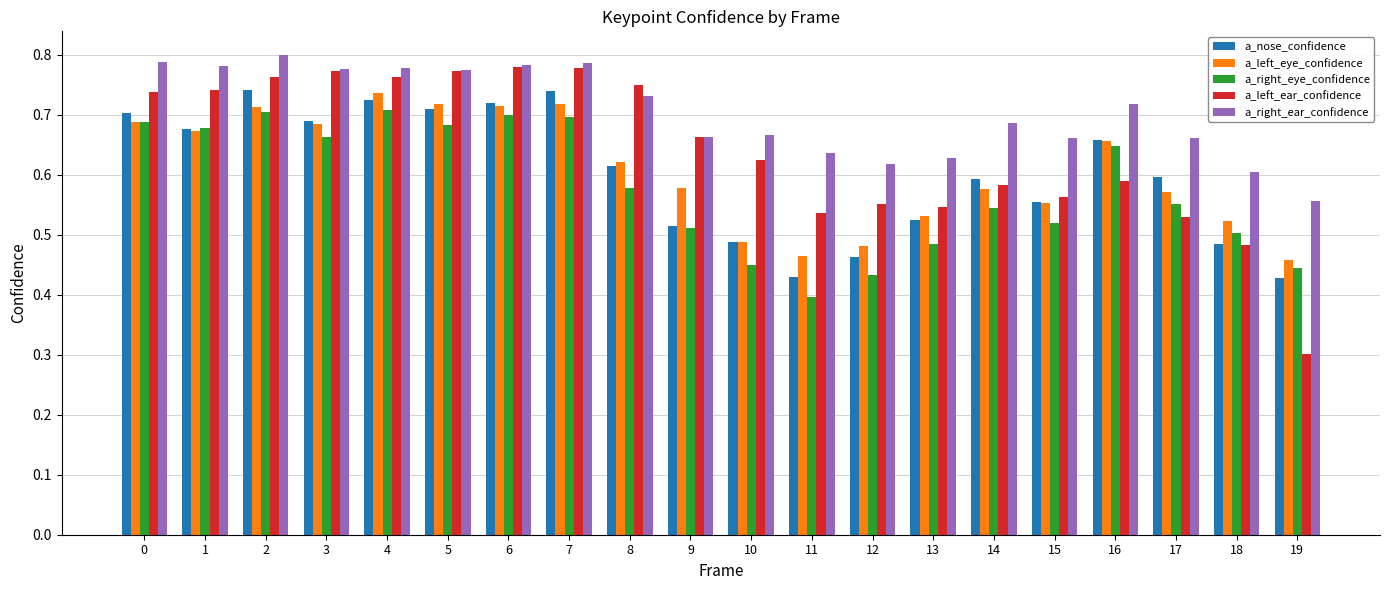

At which category does the chart reach its peak across all series?

2